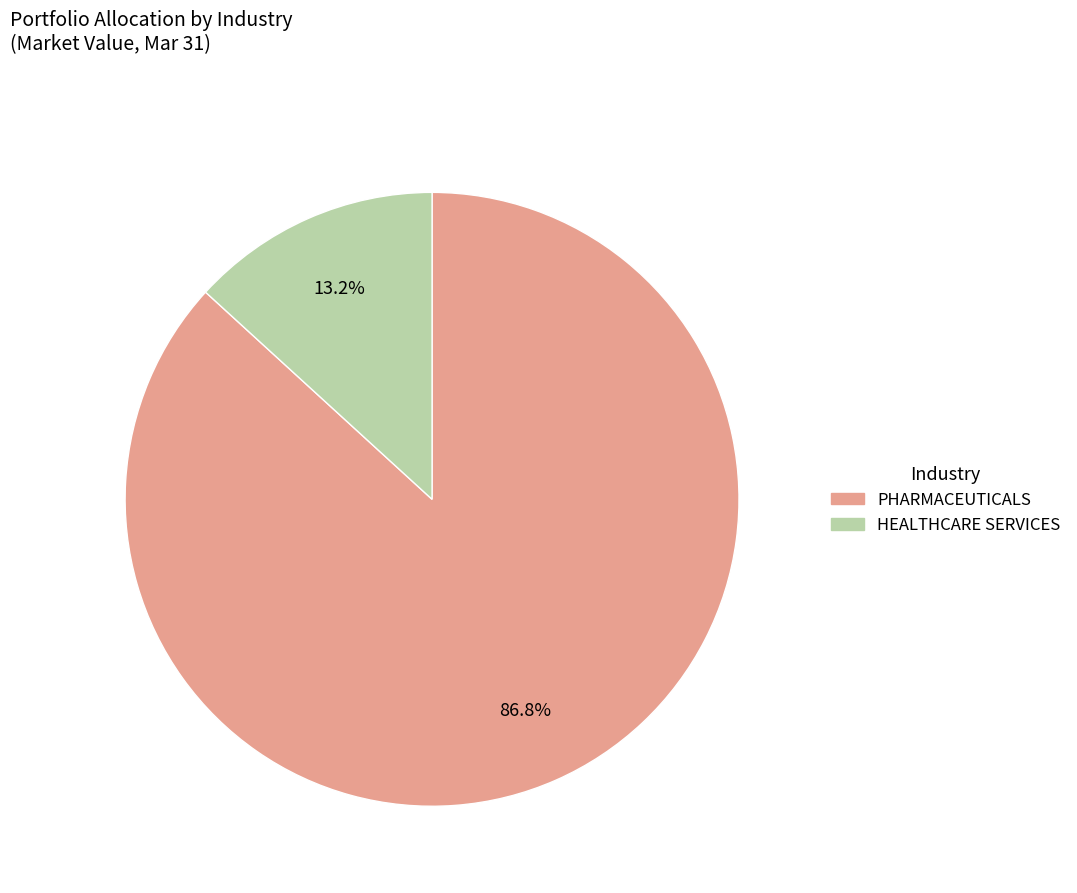

Rank the categories by value from lowest to highest.

HEALTHCARE SERVICES, PHARMACEUTICALS